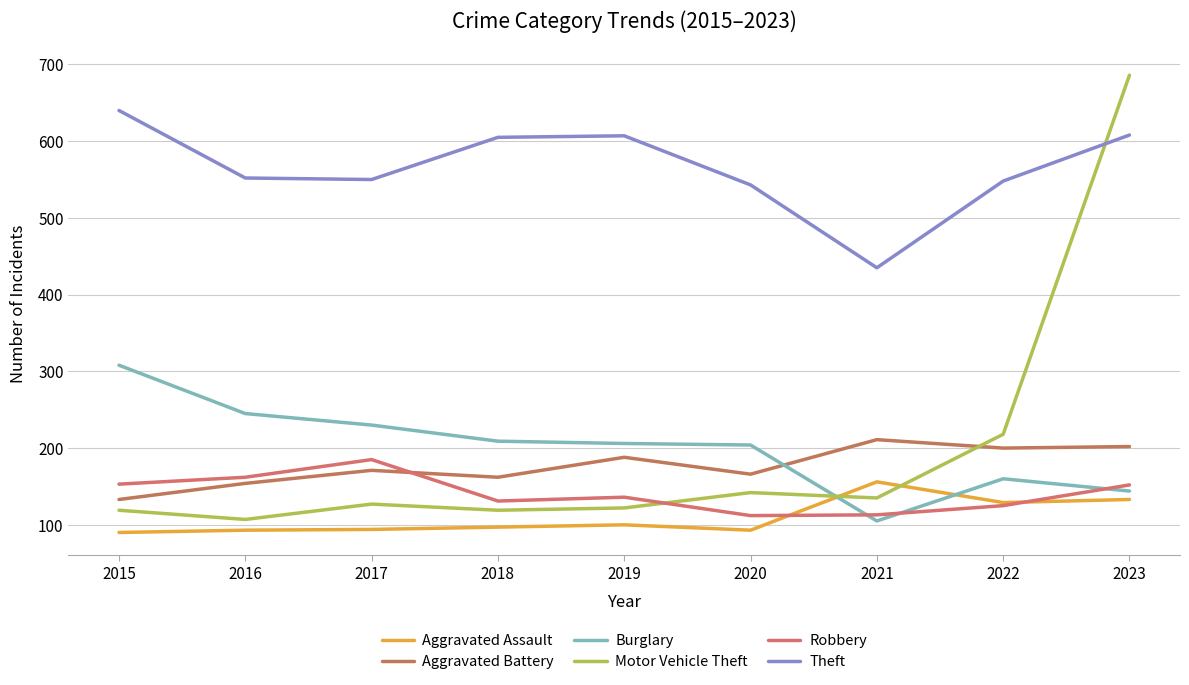

True or false: Aggravated Battery has more than 0 interior local peaks.

True